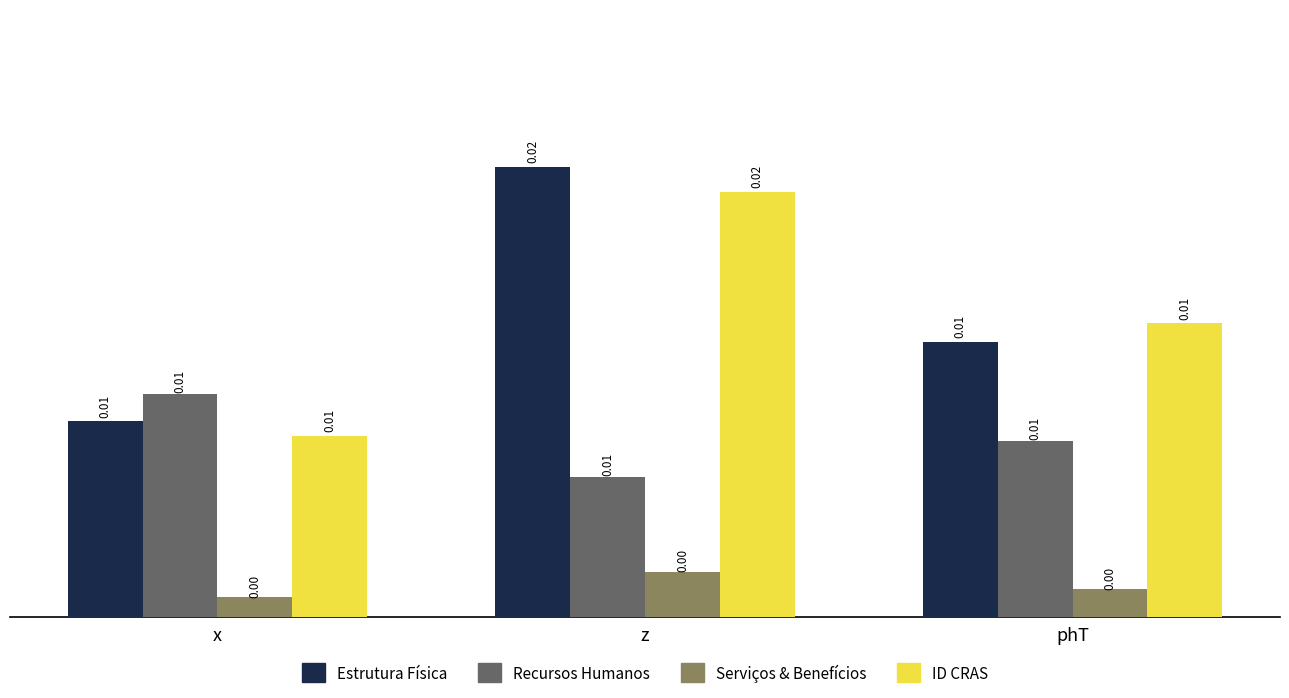

Which category has the highest value across all series?

z